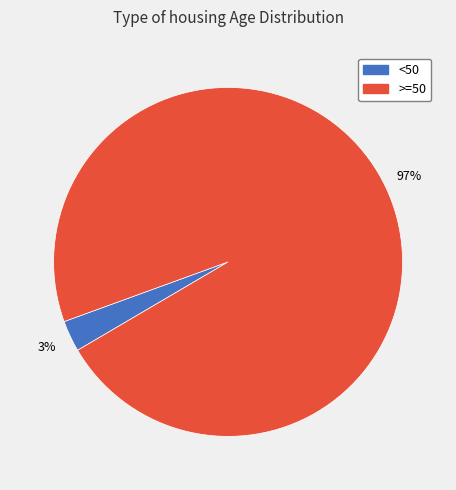

Is there any slice that represents more than half of the pie?

Yes